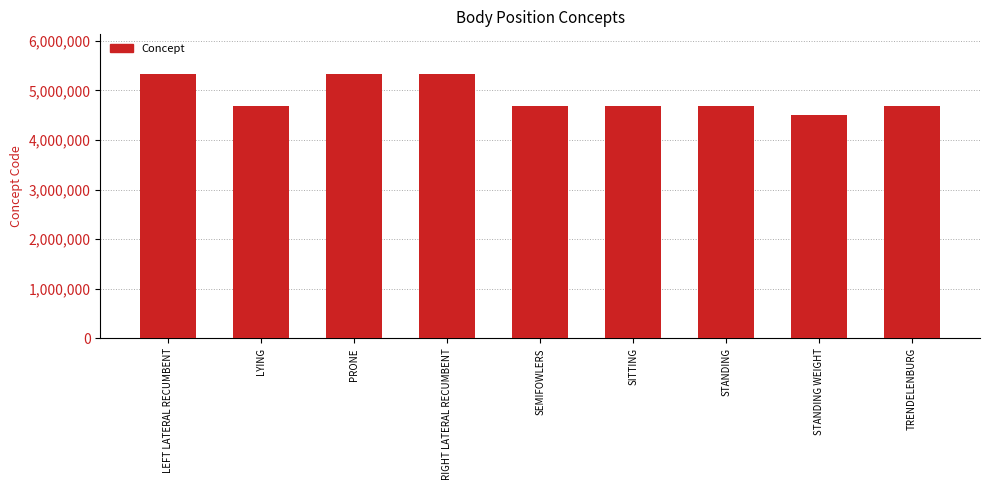

What is the sum of all values?

43950184